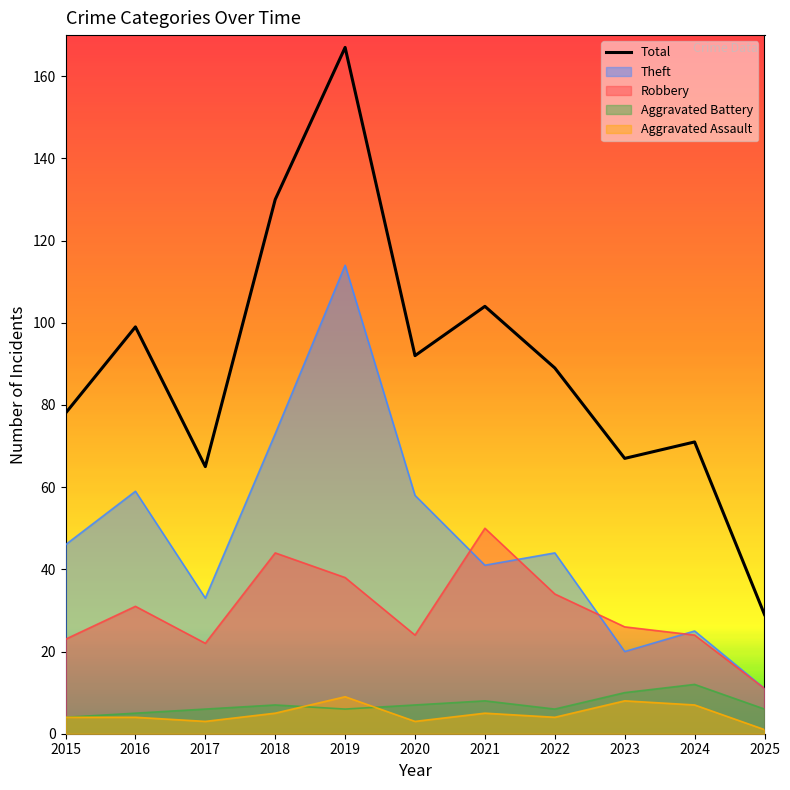

True or false: Total has more than 2 points higher than both neighbors.

True